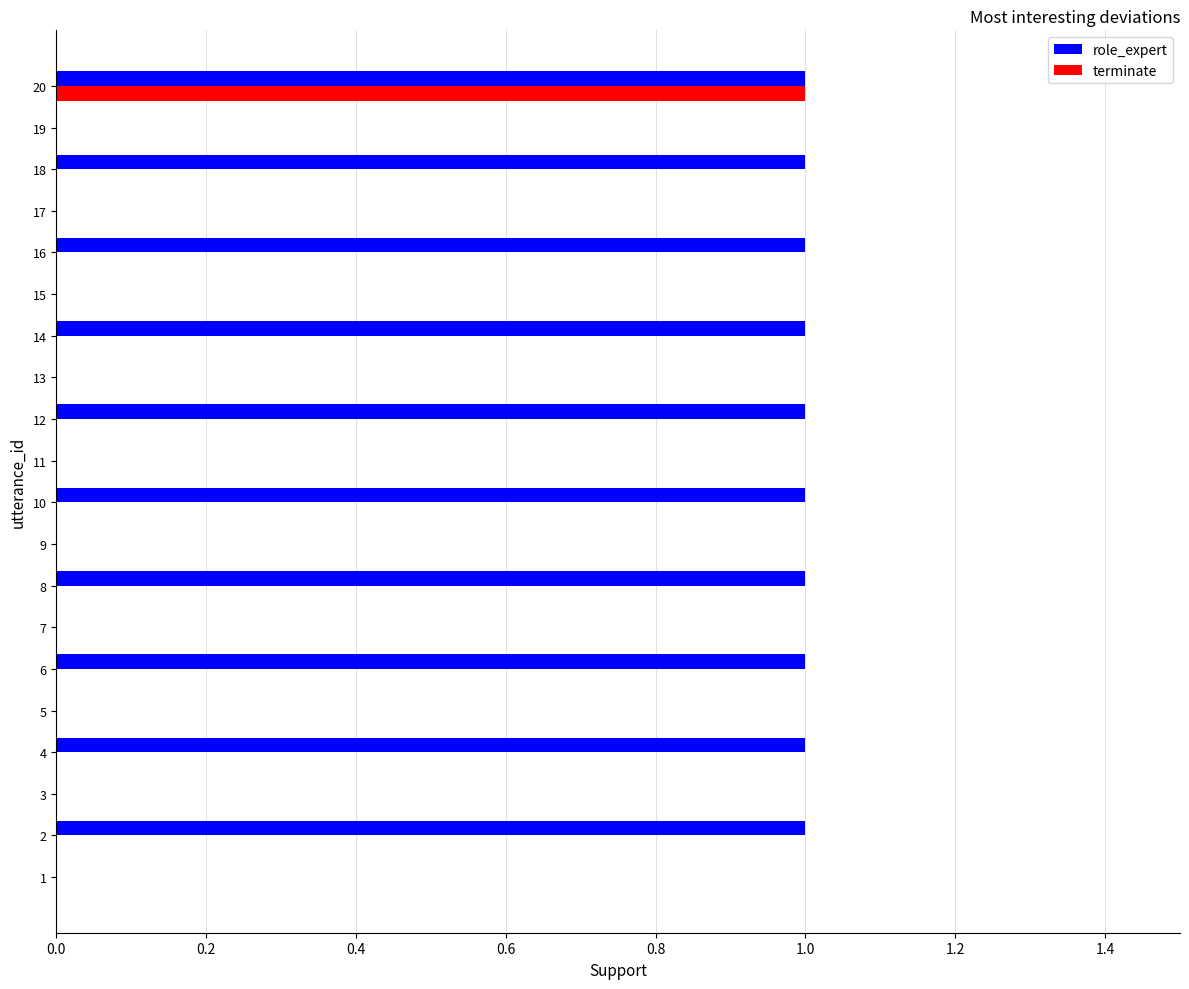

At which category is the sum across all series the highest?

20